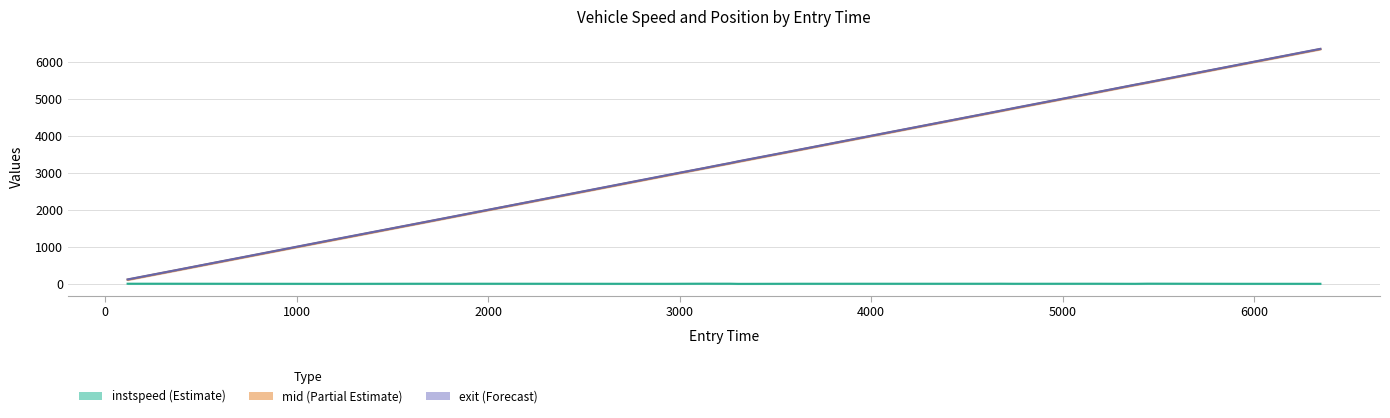

What is the smallest value displayed?

10.1